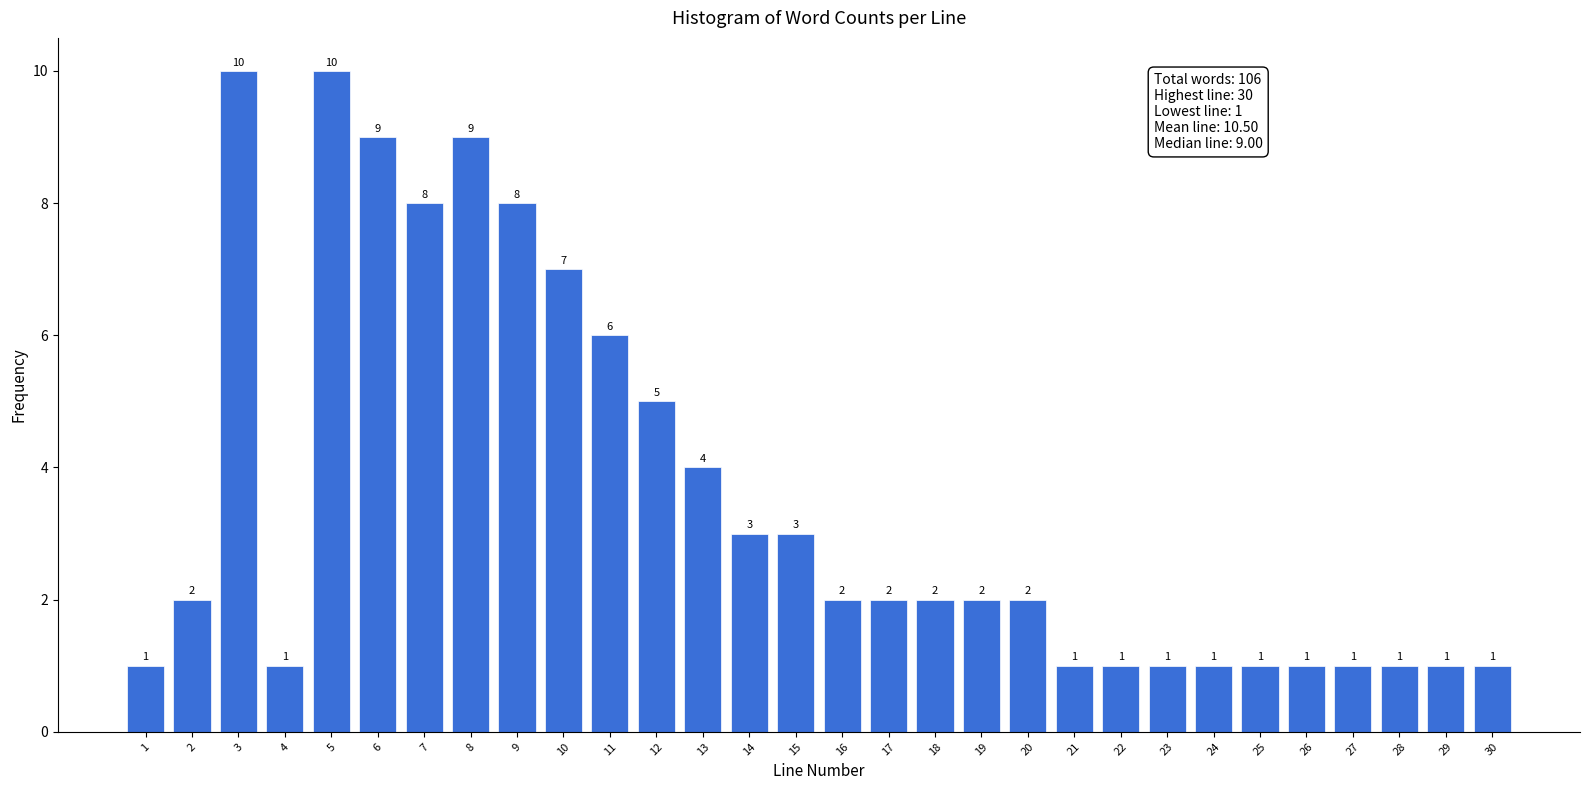

Reading left to right, what are all the values shown in this chart?

1	2	10	1	10	9	8	9	8	7	6	5	4	3	3	2	2	2	2	2	1	1	1	1	1	1	1	1	1	1